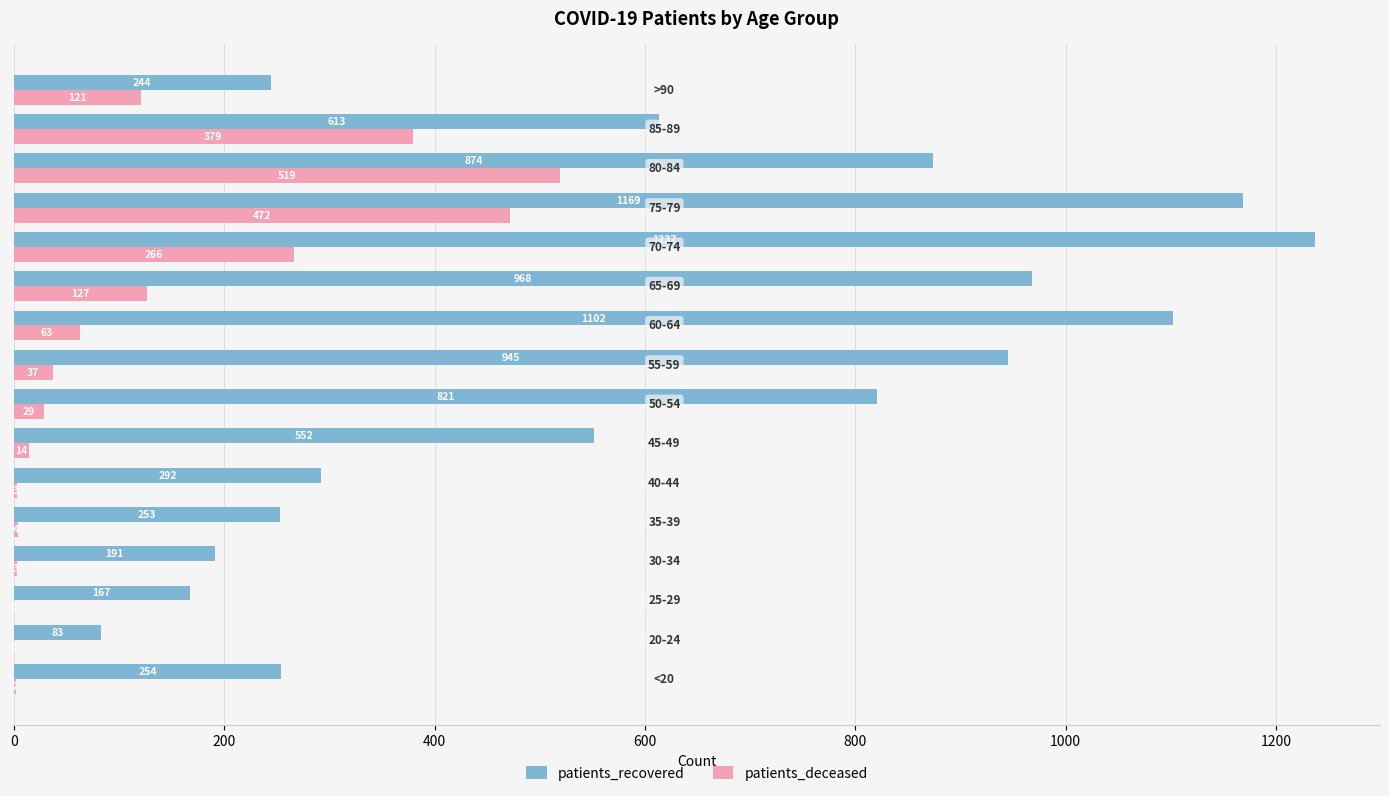

What is the maximum value shown in the chart?

1237